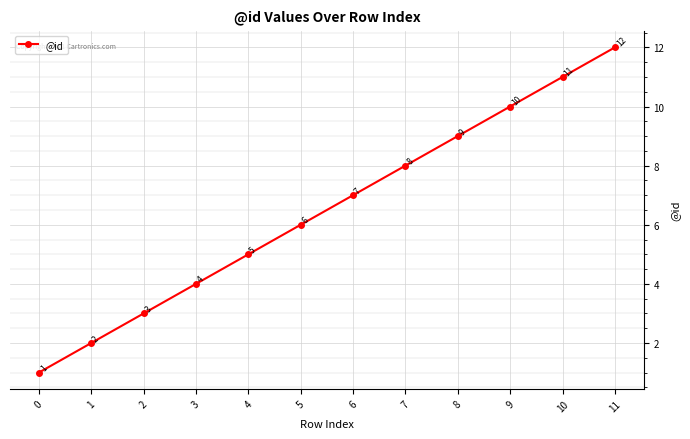

Which has a higher value, 9 or 6?

9